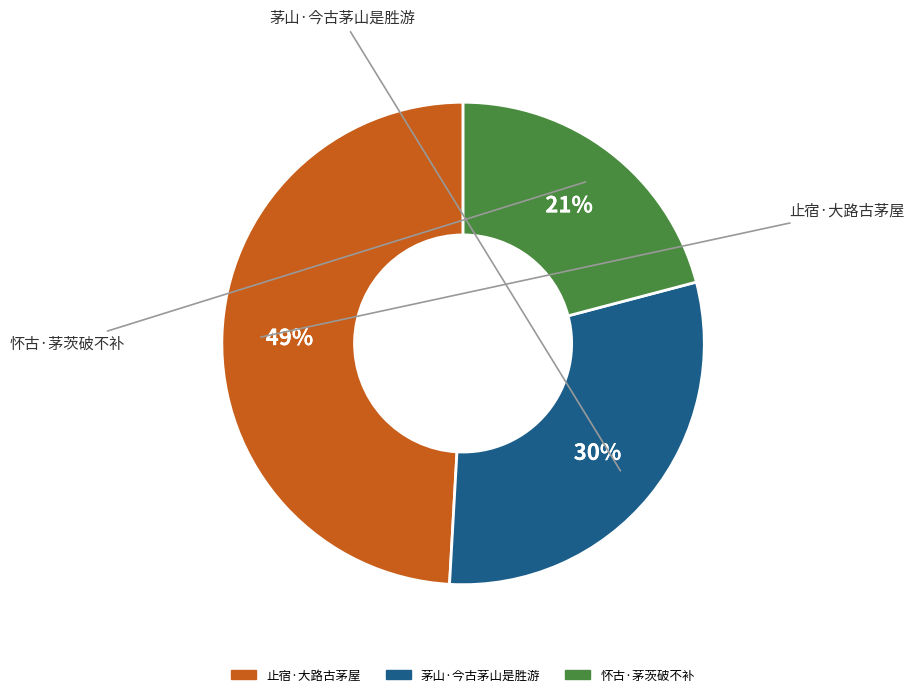

True or false: 止宿·大路古茅屋 accounts for 49% of the total.

True